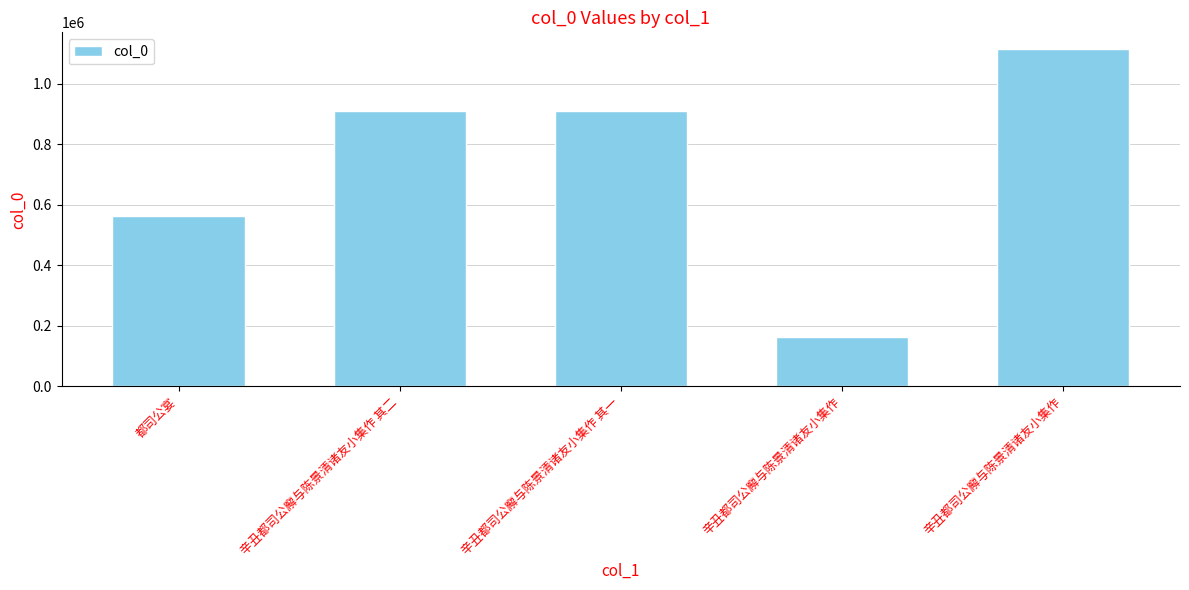

Between 辛丑都司公廨与陈景清诸友小集作 and 都司公宴, which is larger?

都司公宴